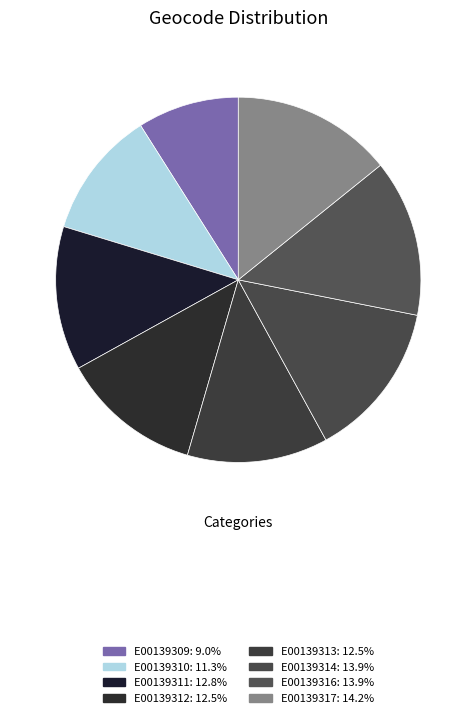

How many segments does this pie chart have?

8